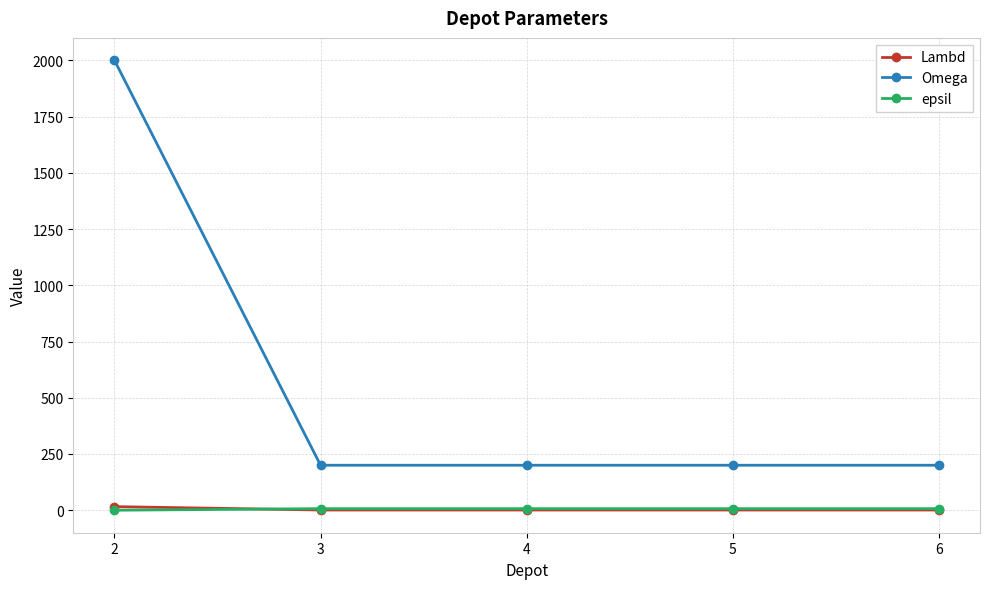

What is the difference between the maximum and second lowest values in the Lambd series?

15